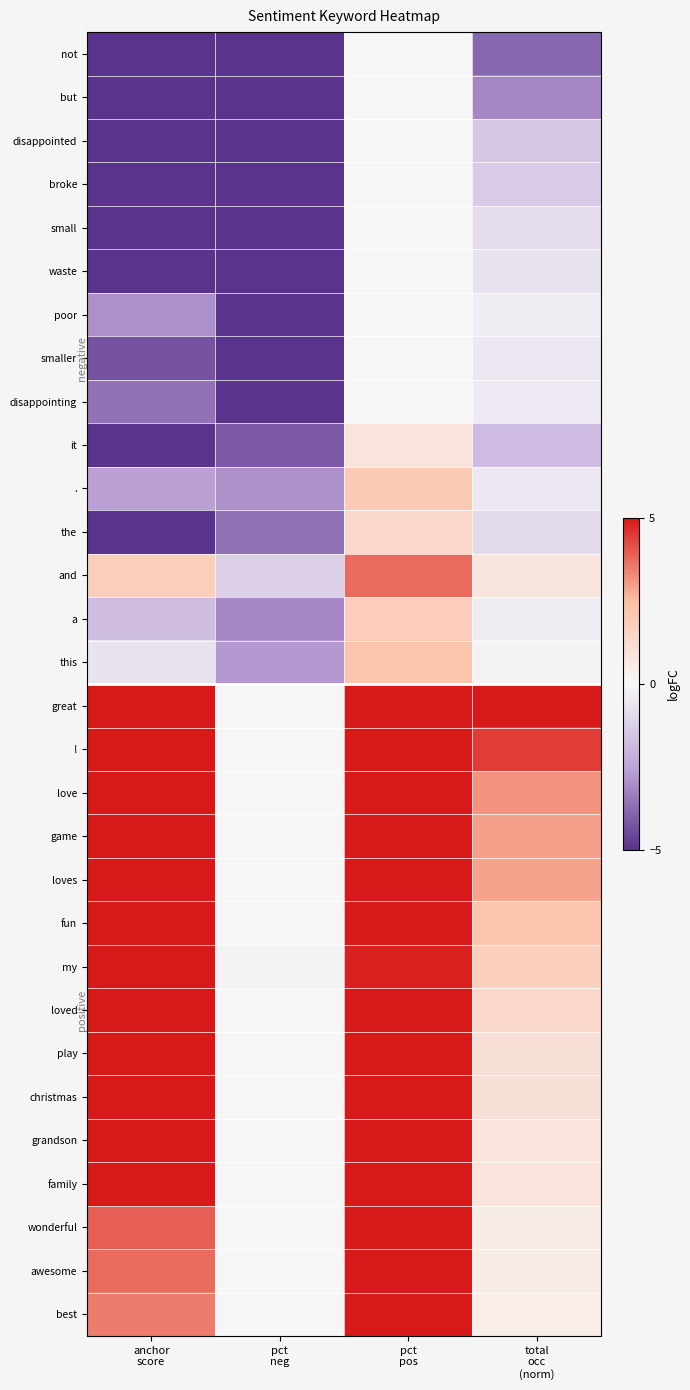

Which has a higher value, anchor
score or pct
neg?

pct
neg